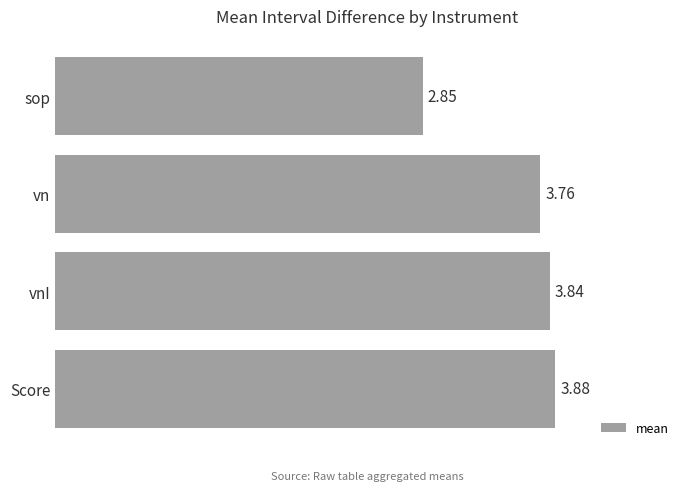

What is the sum of all values?

14.3